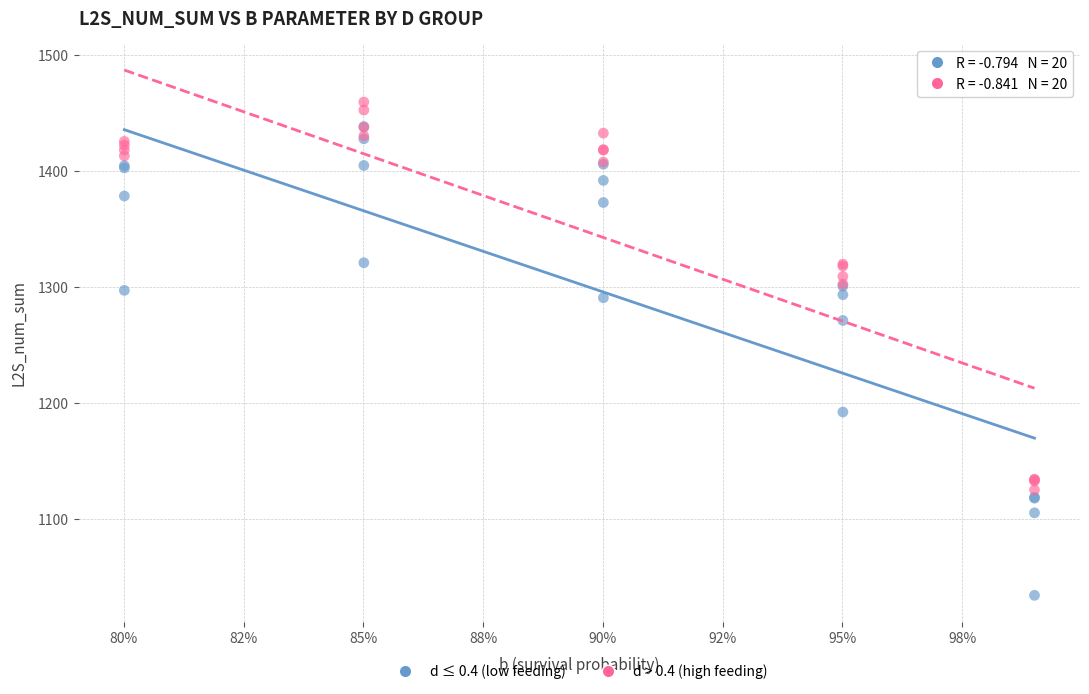

In the d ≤ 0.4 (low feeding) series, what Y value is closest to 1235?

1270.8